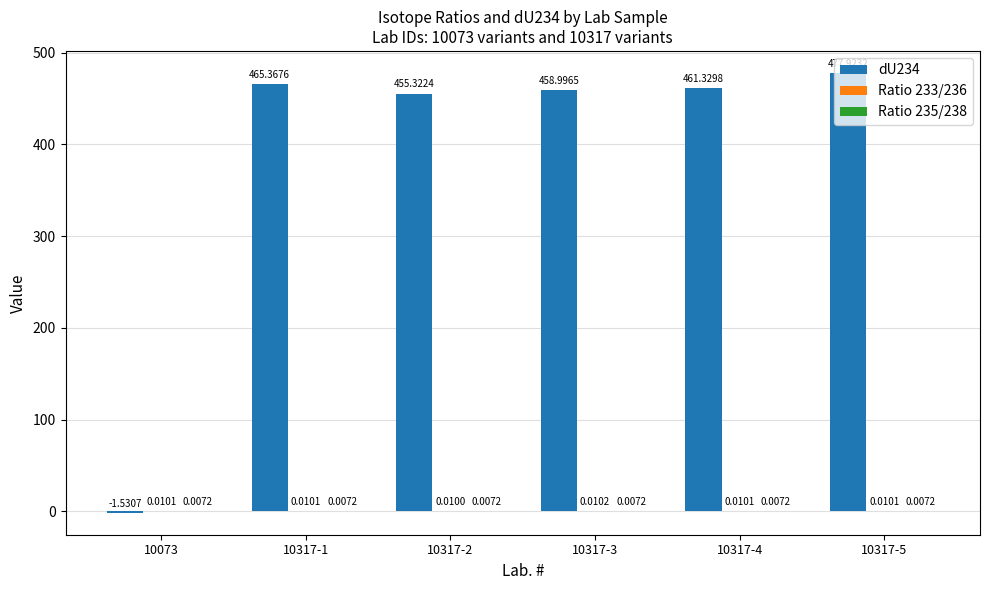

What is the total value across all series at 10317-3?

459.0